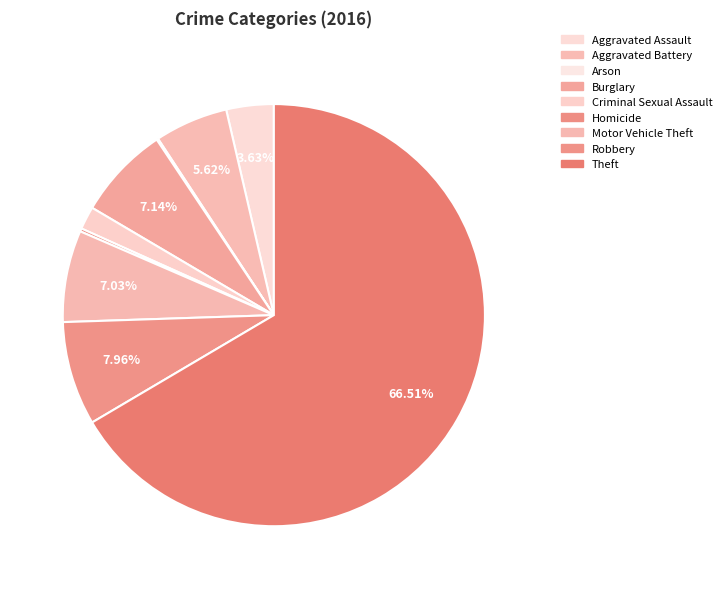

Between Aggravated Battery and Robbery, which is larger?

Robbery